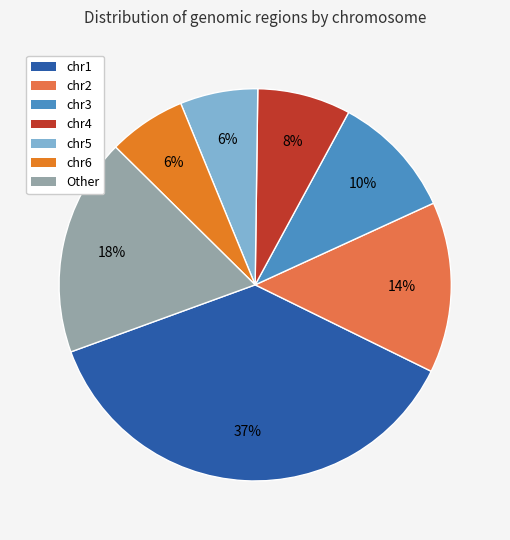

Does chr3 represent more than half of the total?

No